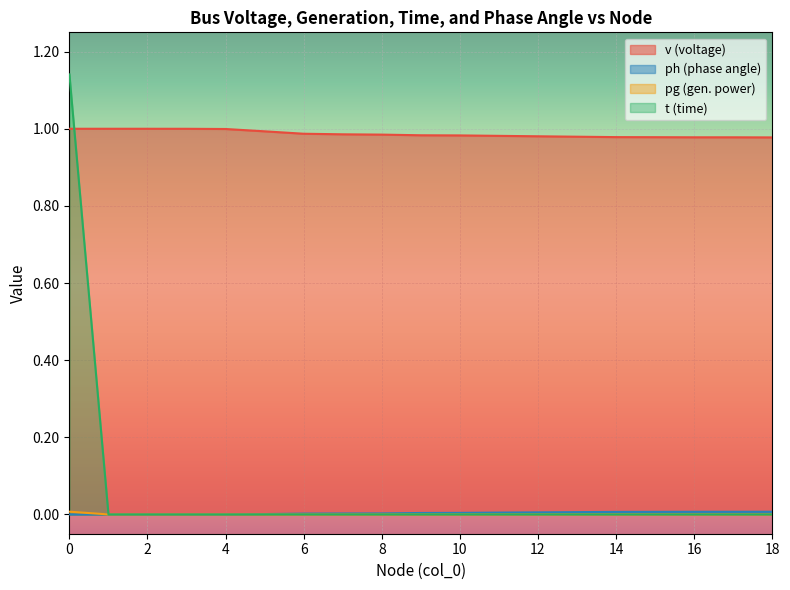

What is the total value across all series at 15?

1.0